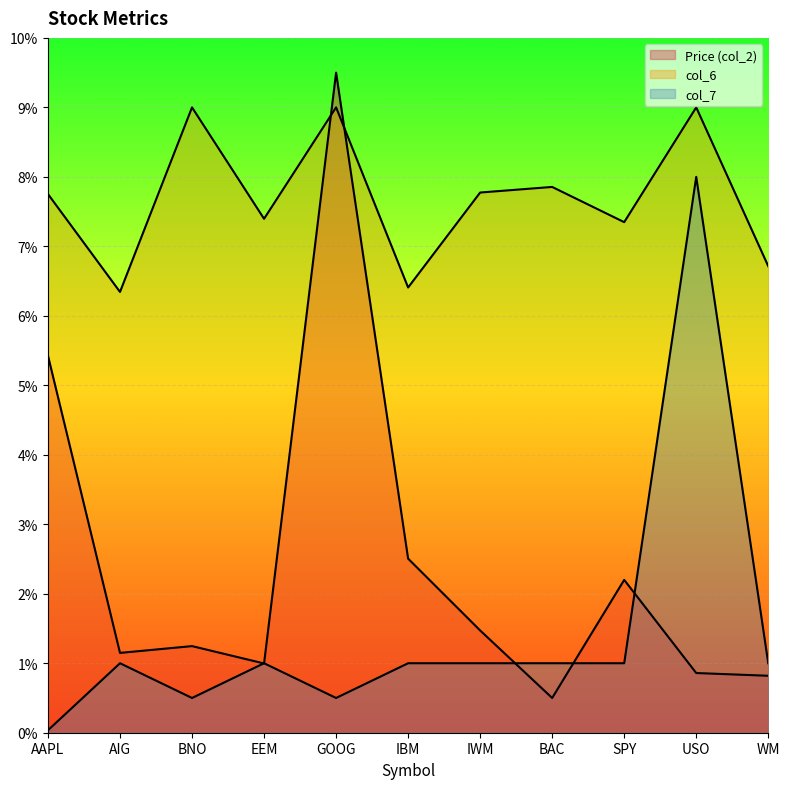

At which label is Price (col_2) closest to 5?

AAPL